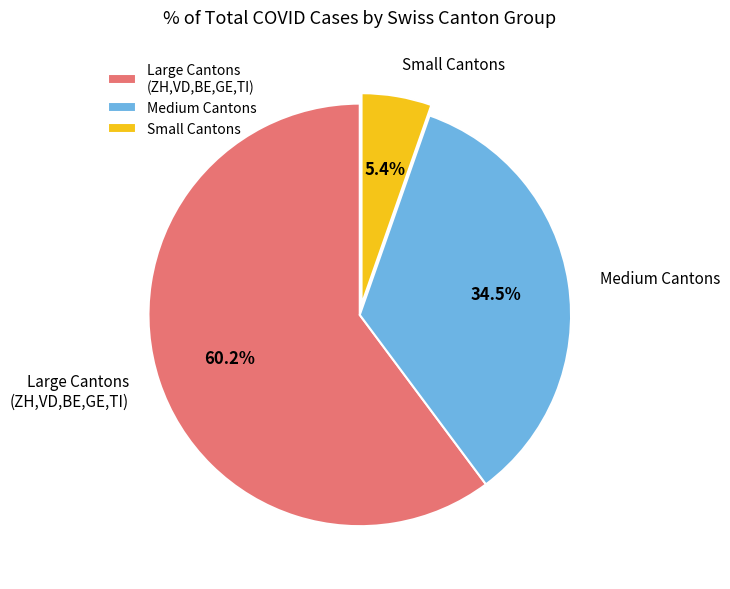

Which category has the biggest portion of the pie?

Large Cantons (ZH,VD,BE,GE,TI)